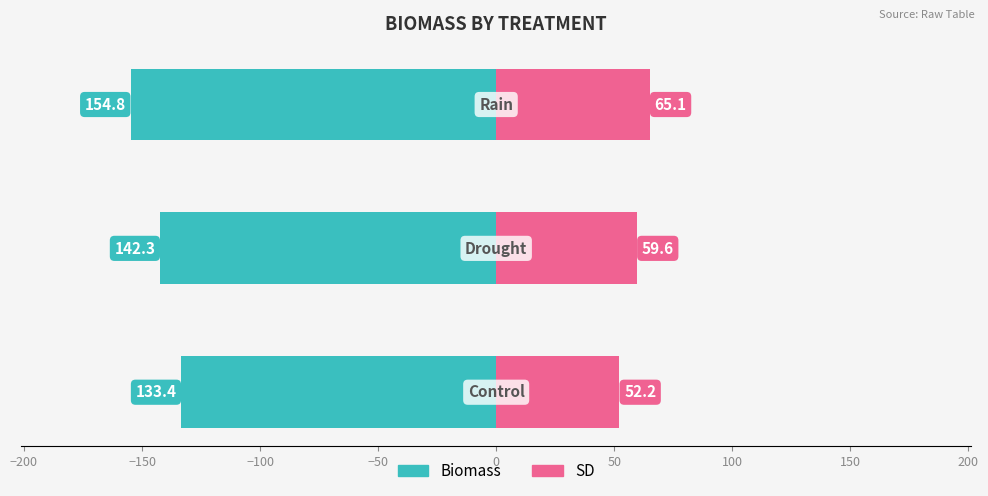

How many data points in SD are less than 59?

1